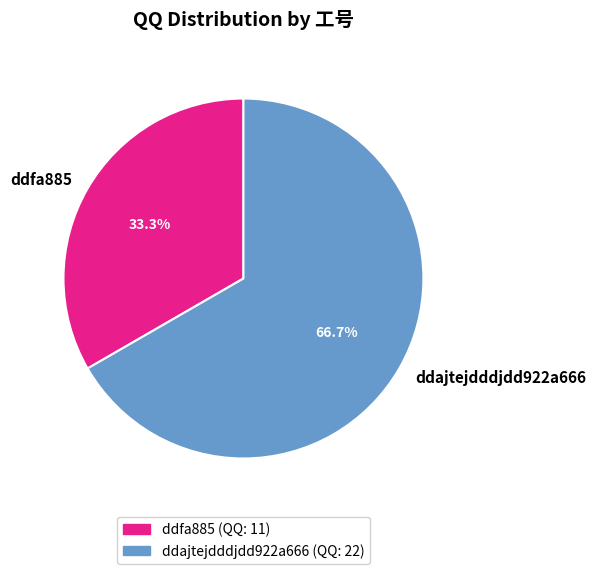

Which category has the biggest portion of the pie?

ddajtejdddjdd922a666